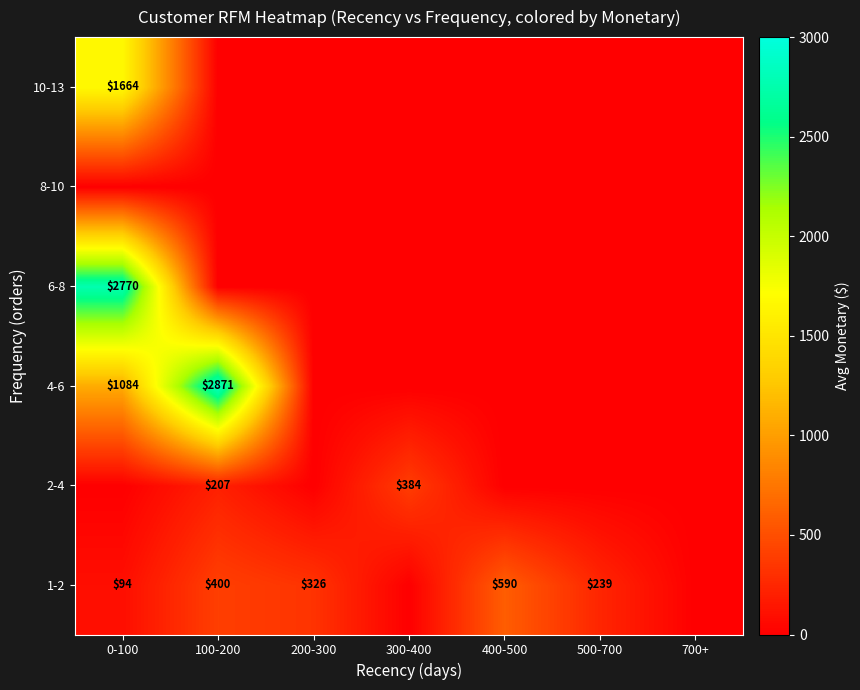

True or false: 1-2 has a value of 590 at 400-500.

True